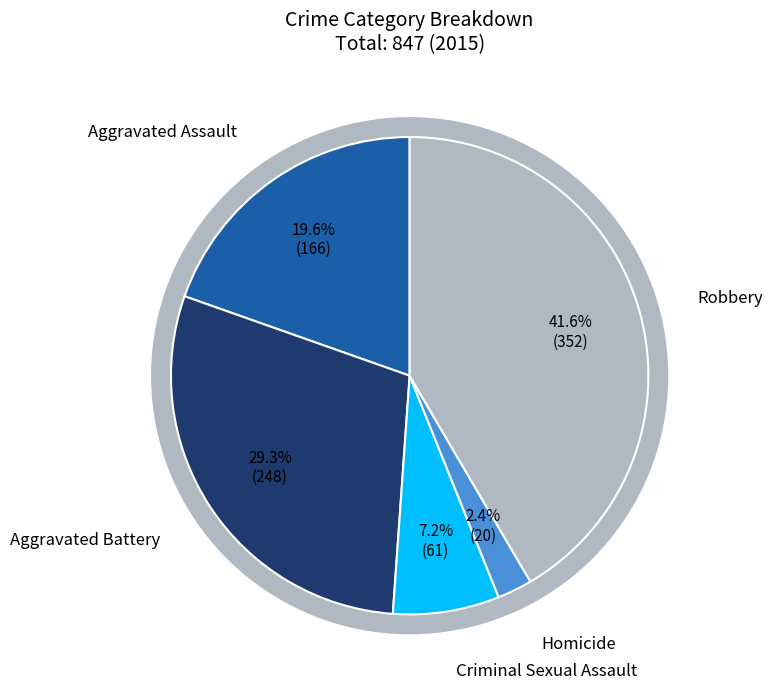

The Robbery slice represents 49% of the pie. True or false?

False